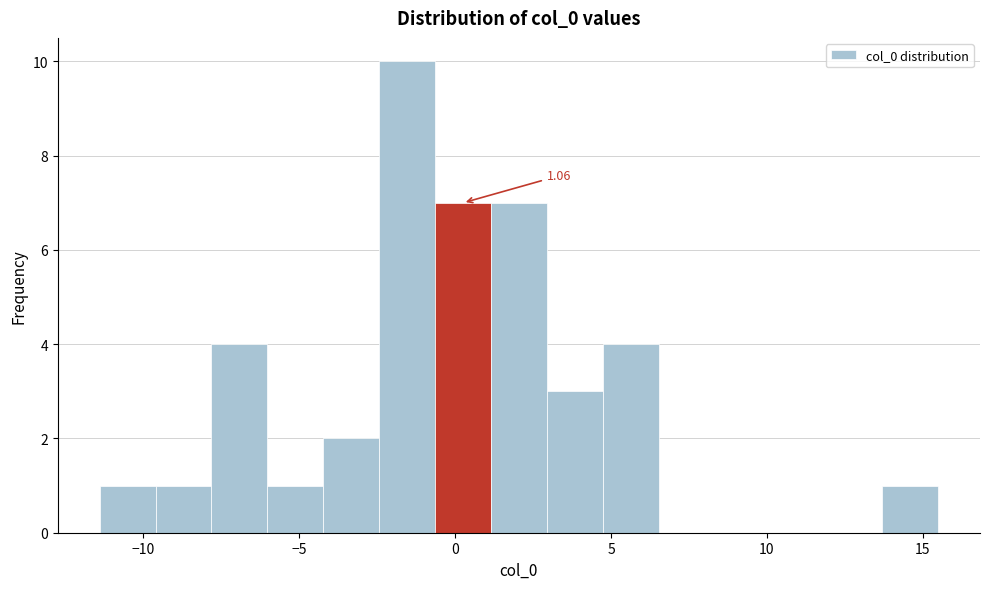

Around what value on the x-axis is the tallest bar? Give the approximate position of its centre, as read against the axis.

-1.5